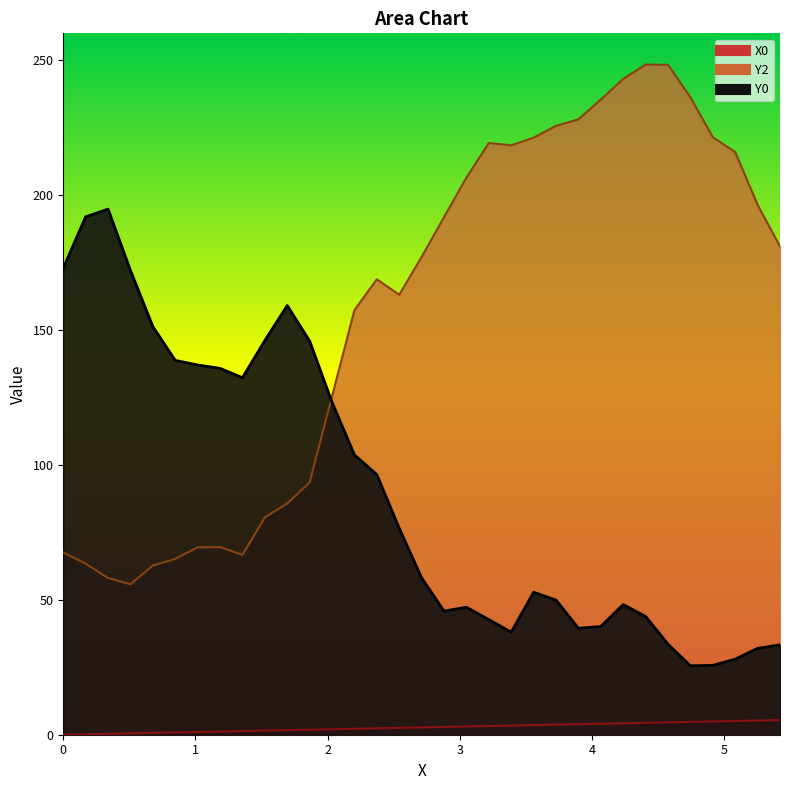

How many lines are shown in the chart?

3